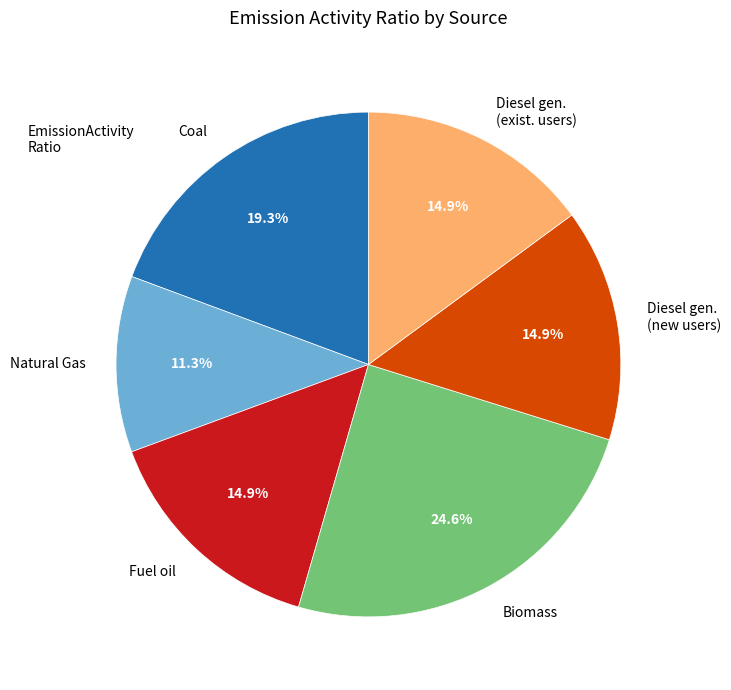

What percentage is NOT represented by Fuel oil?

85.1%